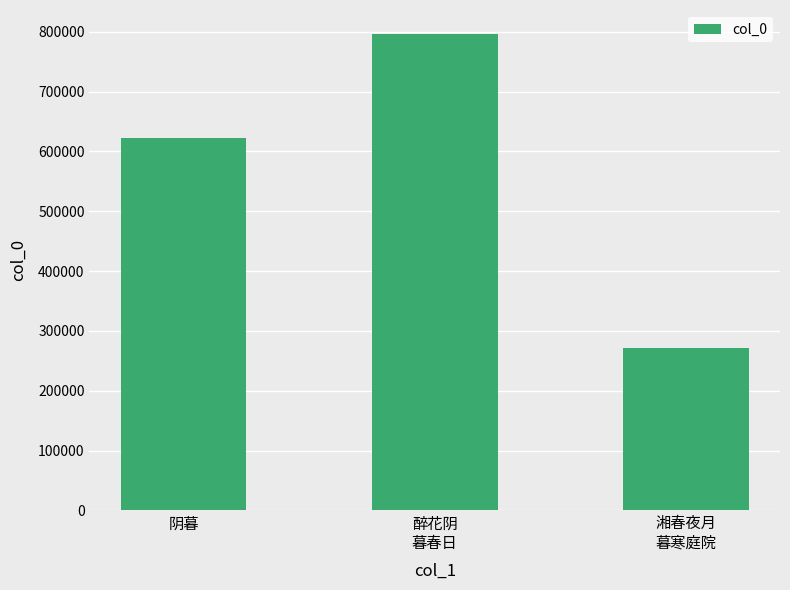

The value at 醉花阴
暮春日 is 1111782. True or false?

False